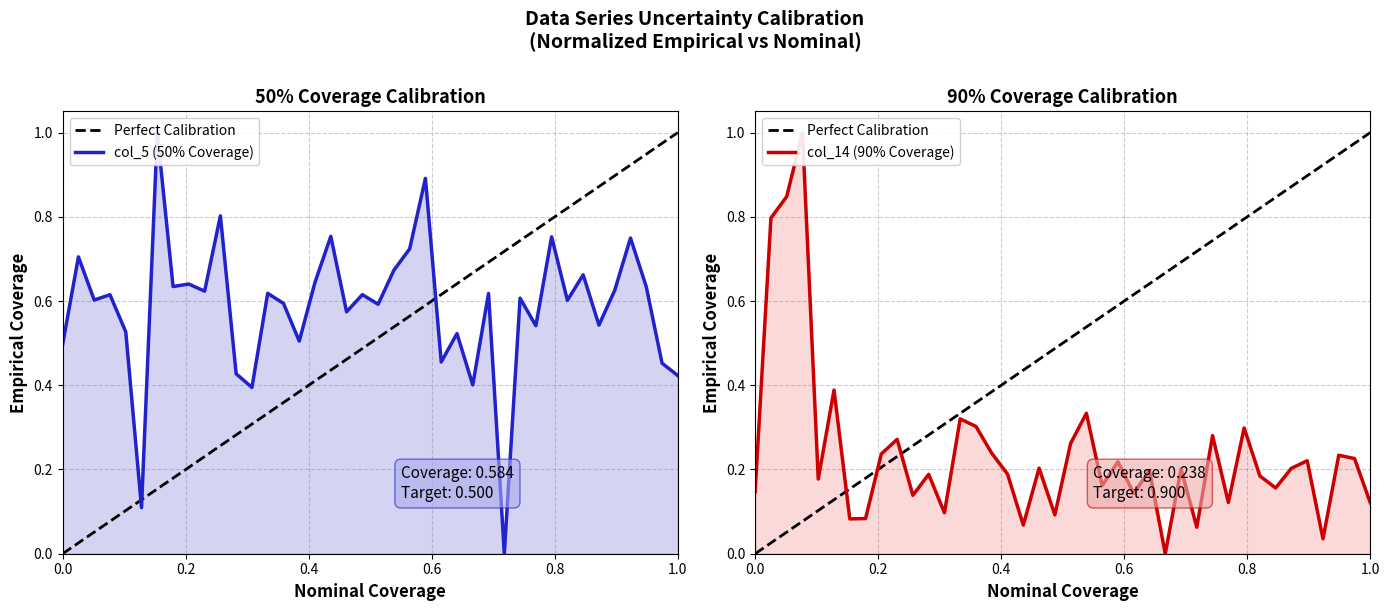

What are all the series names shown in the legend?

Perfect Calibration, col_5 (50% Coverage), col_14 (90% Coverage)